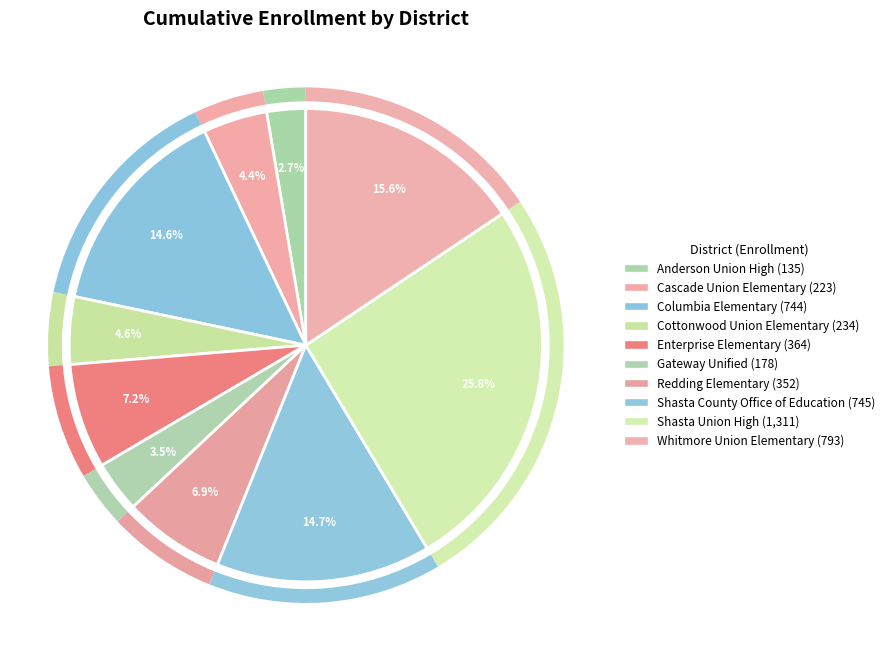

True or false: Cottonwood Union Elementary accounts for 5% of the total.

True